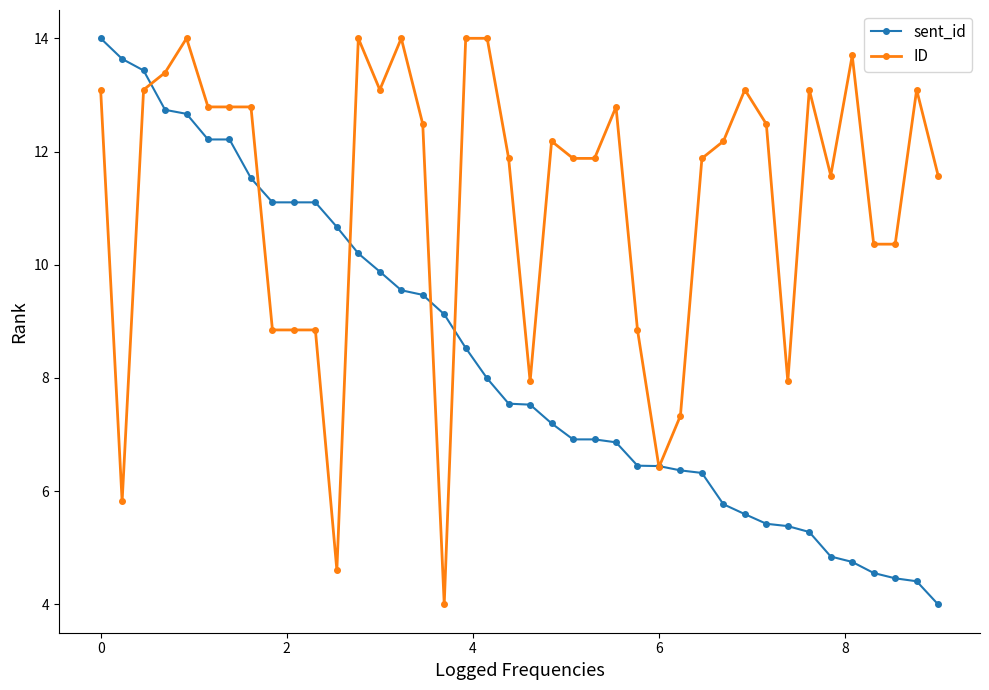

What is the maximum value for sent_id?

14.0